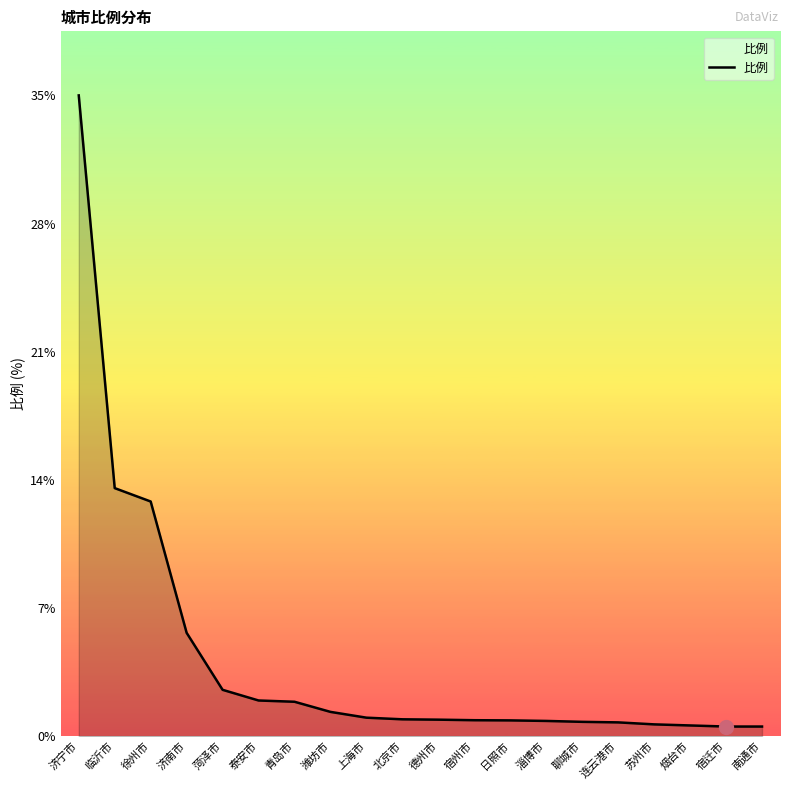

List the labels in order of value, smallest first.

宿迁市, 南通市, 烟台市, 苏州市, 连云港市, 聊城市, 淄博市, 日照市, 宿州市, 德州市, 北京市, 上海市, 潍坊市, 青岛市, 泰安市, 菏泽市, 济南市, 徐州市, 临沂市, 济宁市